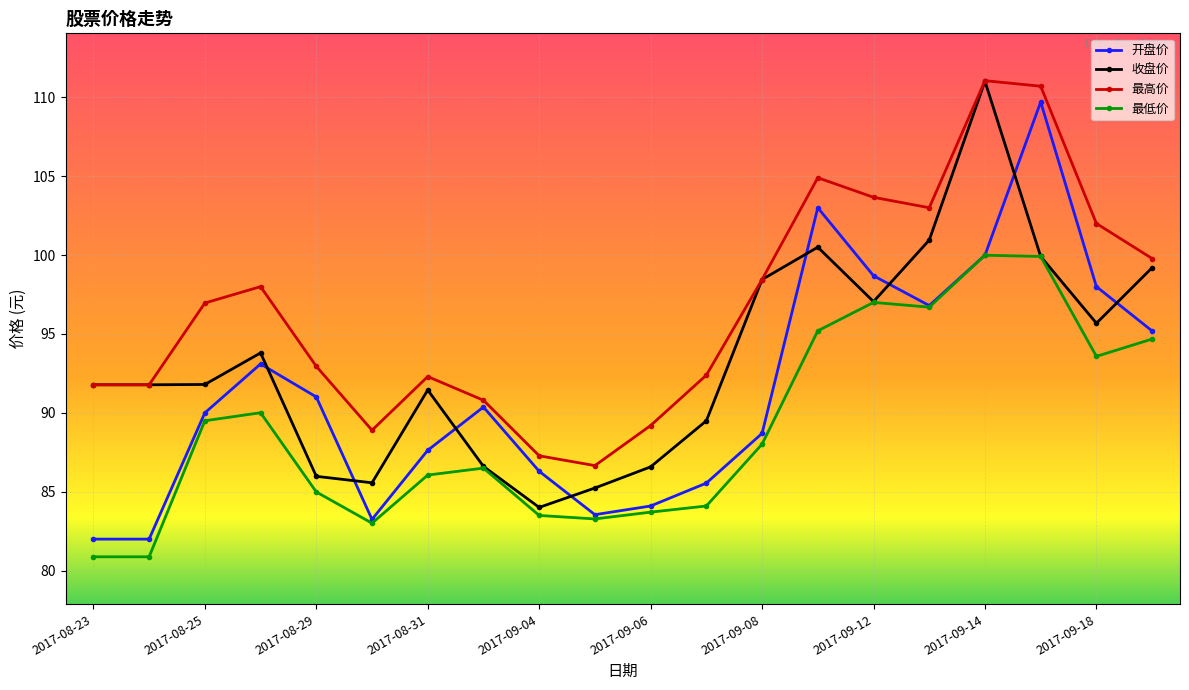

True or false: 收盘价 and 开盘价 cross at least once.

True